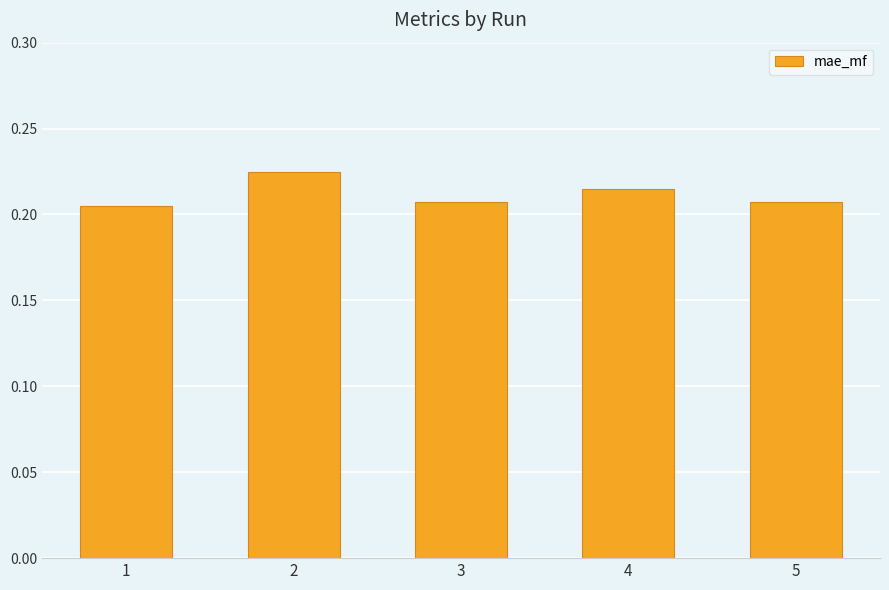

What is the sum of all values?

1.1